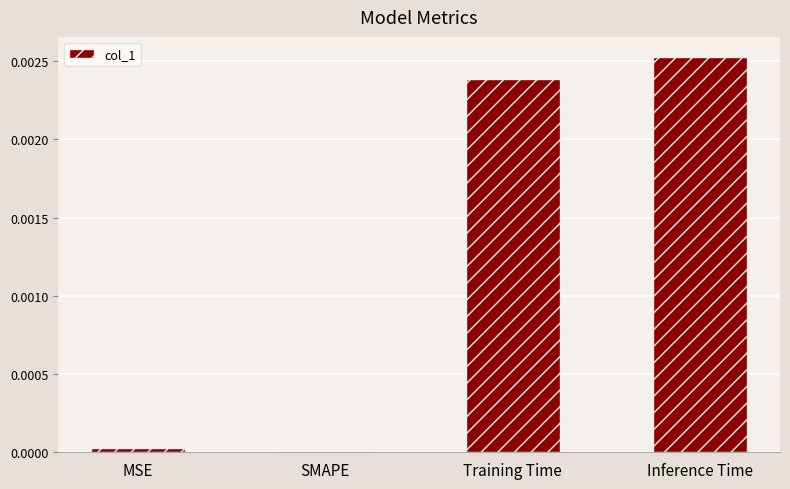

Does the chart contain stacked bars?

No